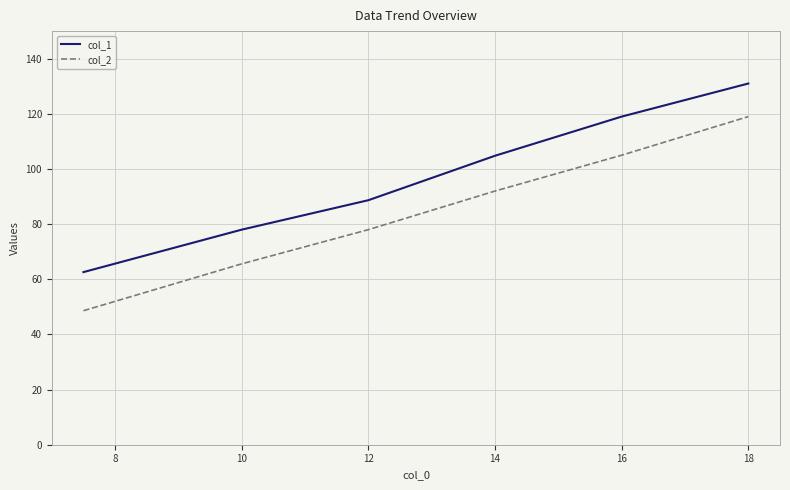

What is the minimum value shown in the chart?

48.6